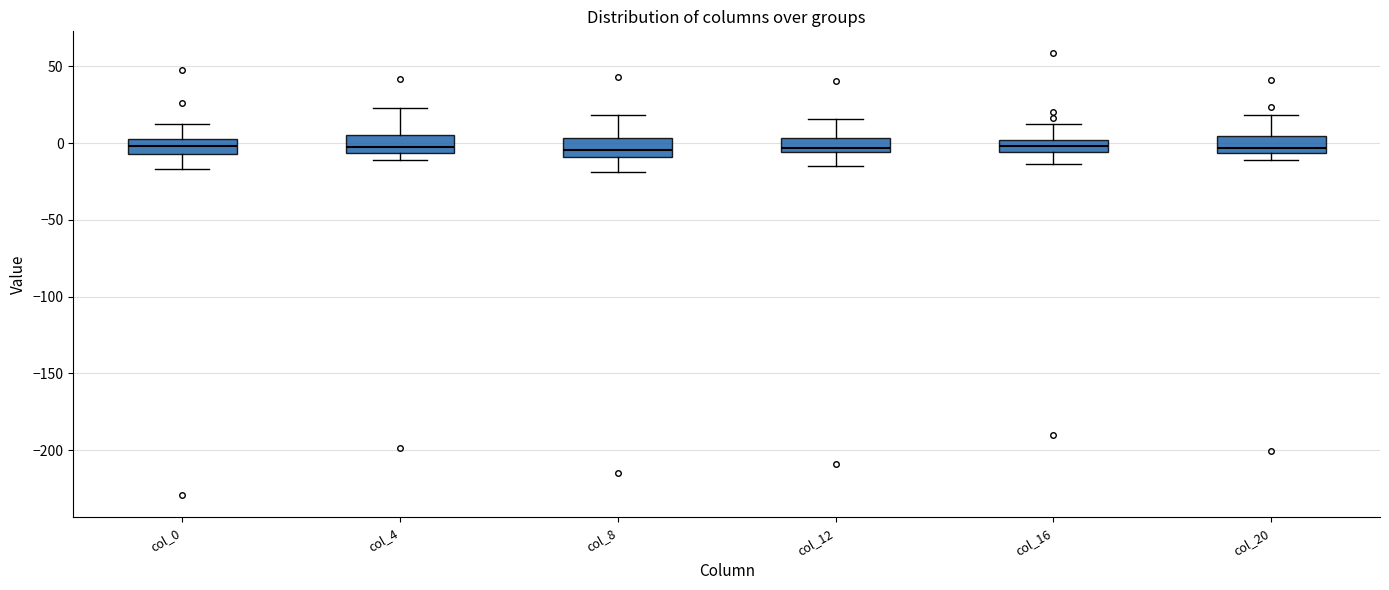

Where does the lower whisker of the box for col_0 end on the y-axis? The values are not printed on the chart, so give them approximately, as read against the axis.

-15